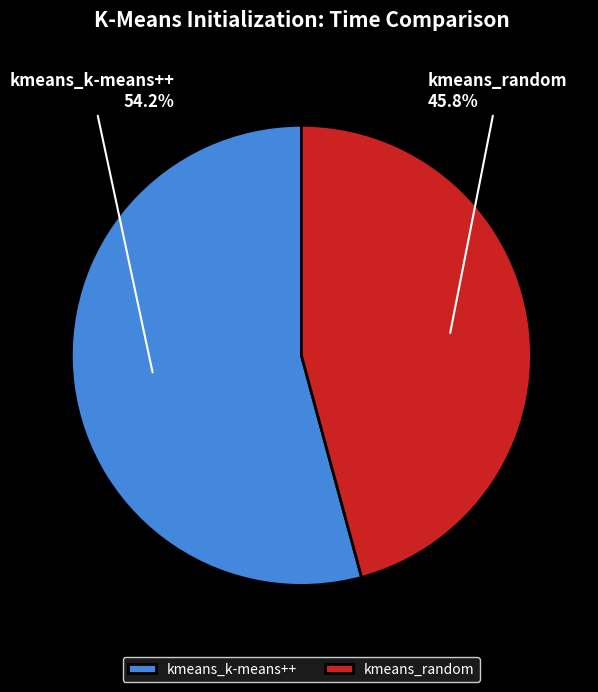

Approximately how many times larger is the value at kmeans_k-means++ compared to kmeans_random?

1.2